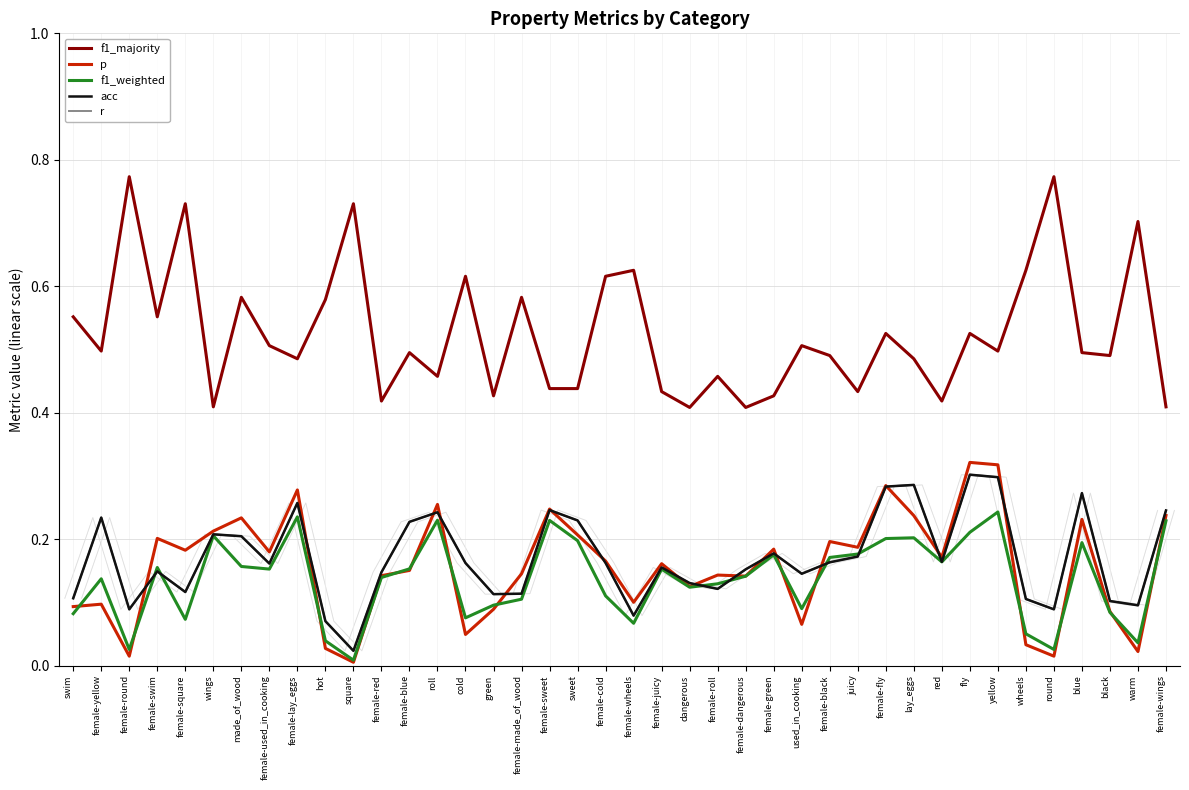

At which category does r reach its first local peak?

female-yellow